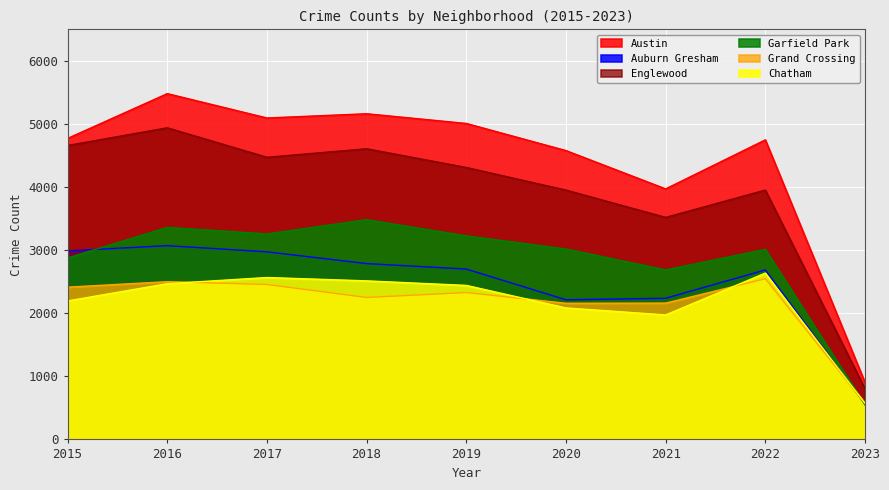

What value does the Englewood series have at 2018?

4607